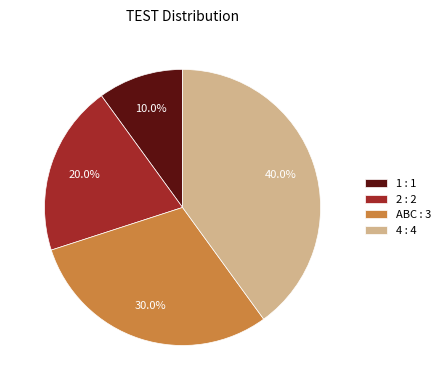

Between 4 : 4 and 1 : 1, which is larger?

4 : 4